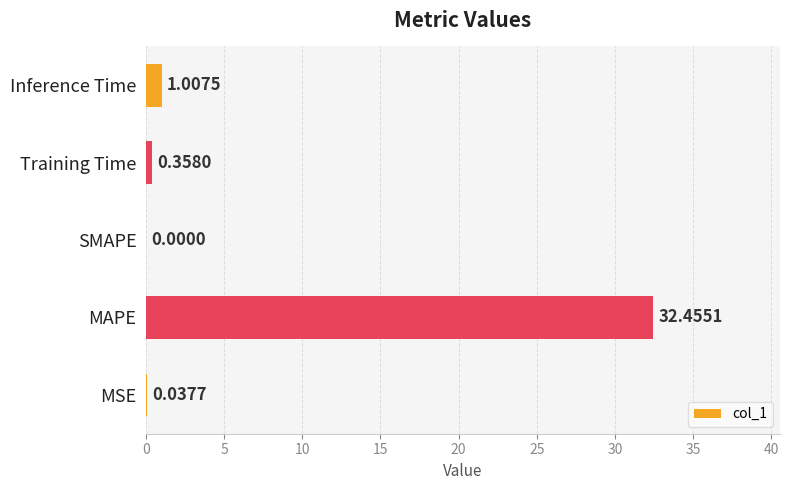

Which category has the highest value across all series?

MAPE